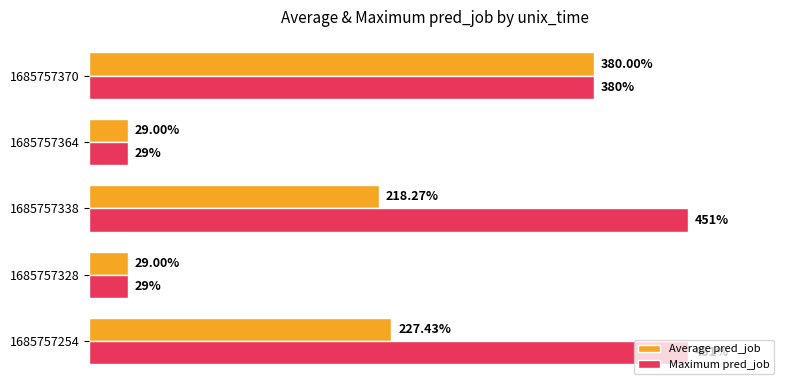

Which series has the widest spread of values?

Maximum pred_job